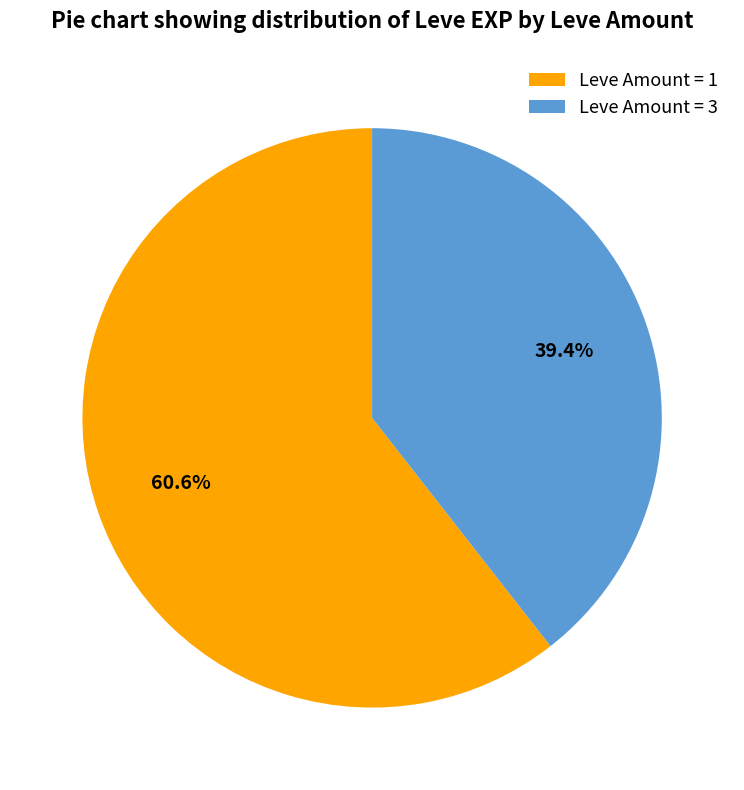

What is the smallest slice in the pie chart?

Leve Amount = 3